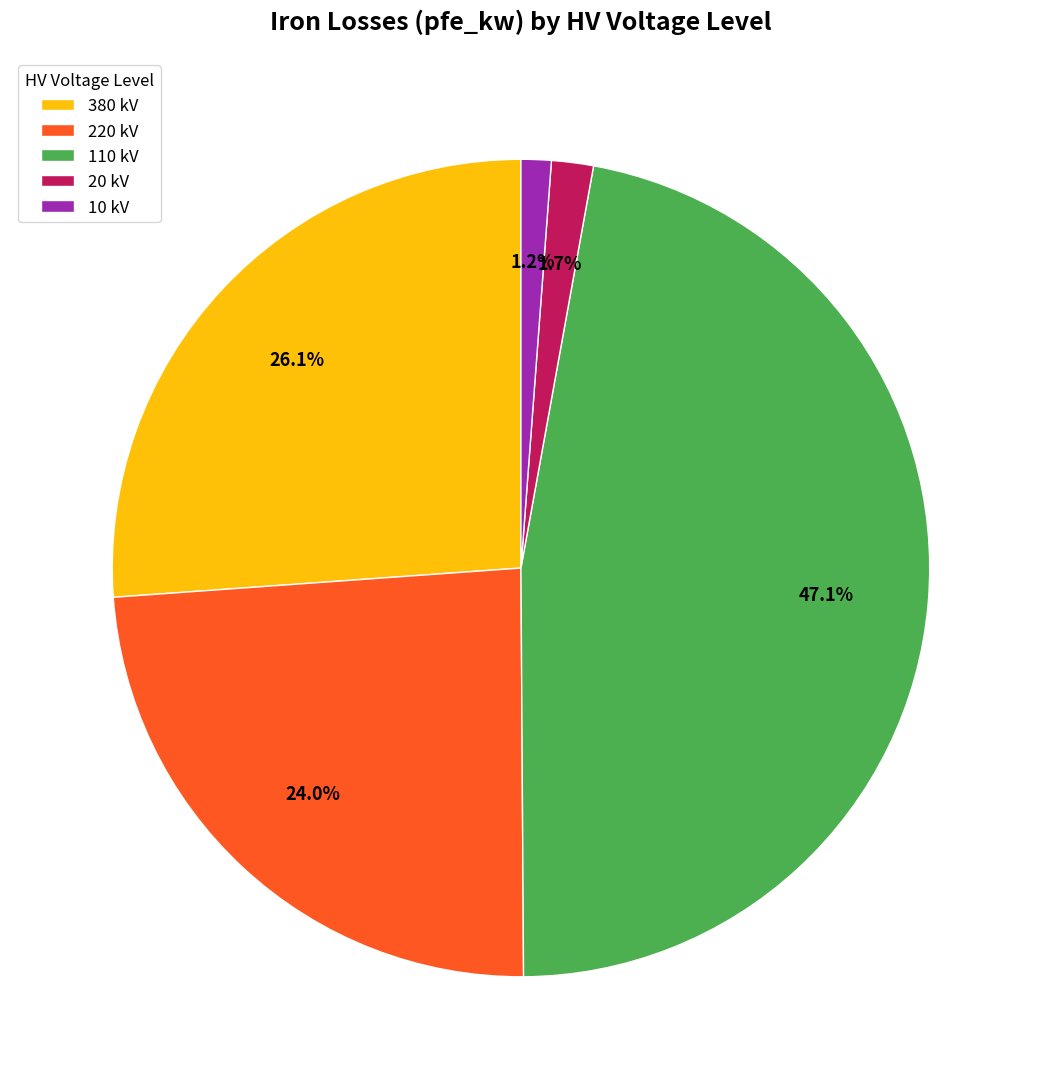

Between 220 kV and 110 kV, which is larger?

110 kV